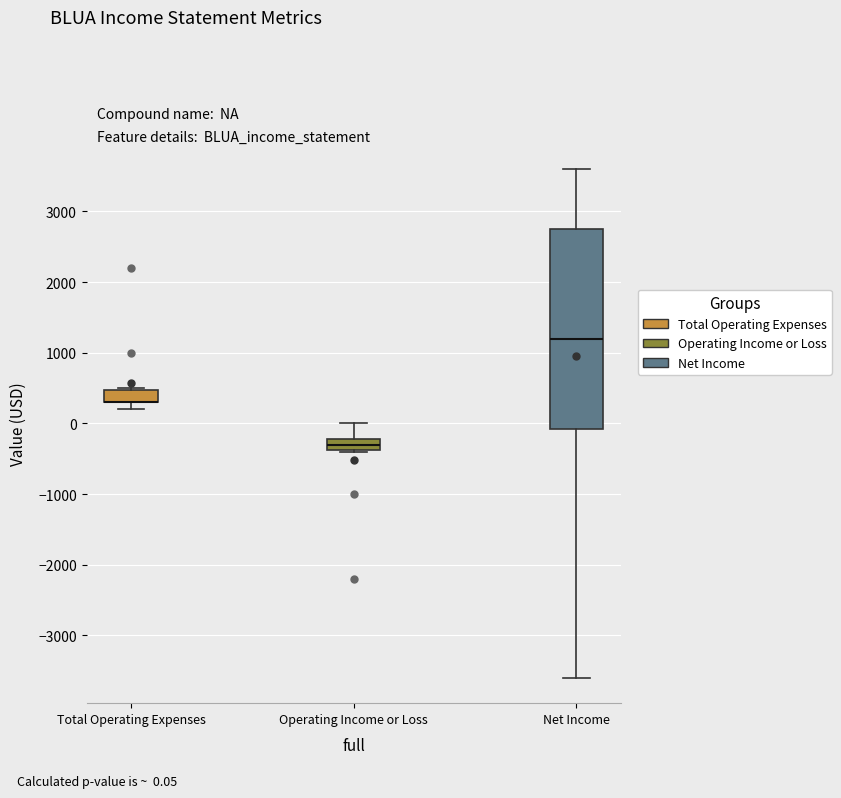

Reading left to right, transcribe this box plot: for each box, give where its median line is, the range the box spans, and where its two whiskers end, as read against the y-axis. The values are not printed on the chart, so give them approximately, as read against the axis.

Total Operating Expenses: median 300 (drawn on the box's lower edge), box 300 to 500, whiskers 200 to 500
Operating Income or Loss: median -300, box -400 to -200, whiskers -400 to 0
Net Income: median 1200, box -100 to 2800, whiskers -3600 to 3600